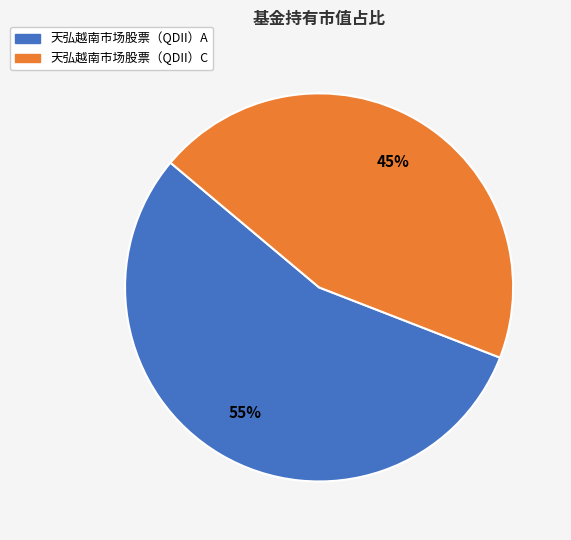

How many slices are in this pie chart?

2